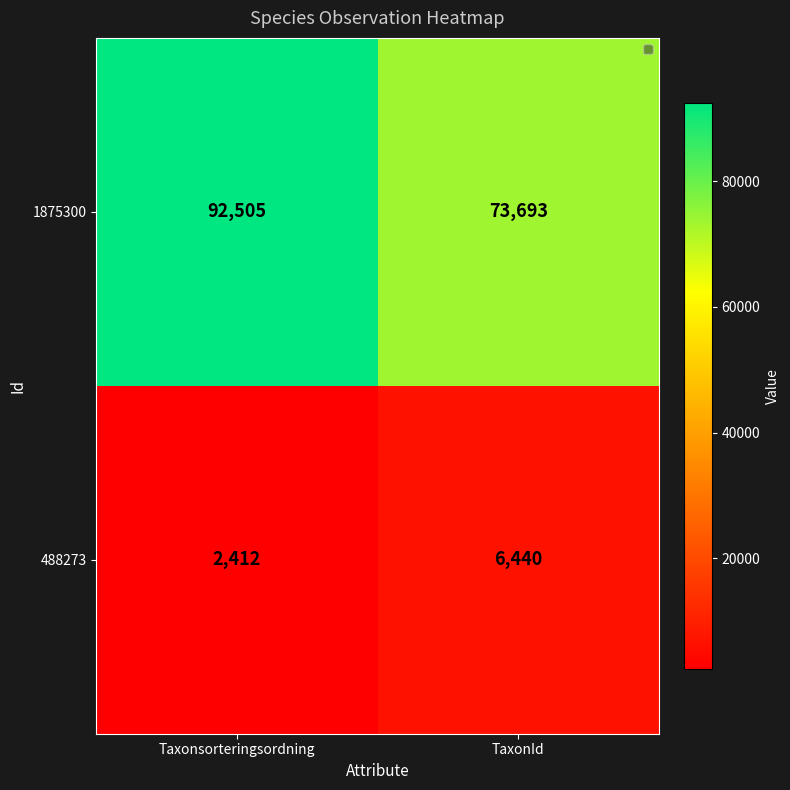

List the series in order of their overall mean, lowest first.

488273, 1875300